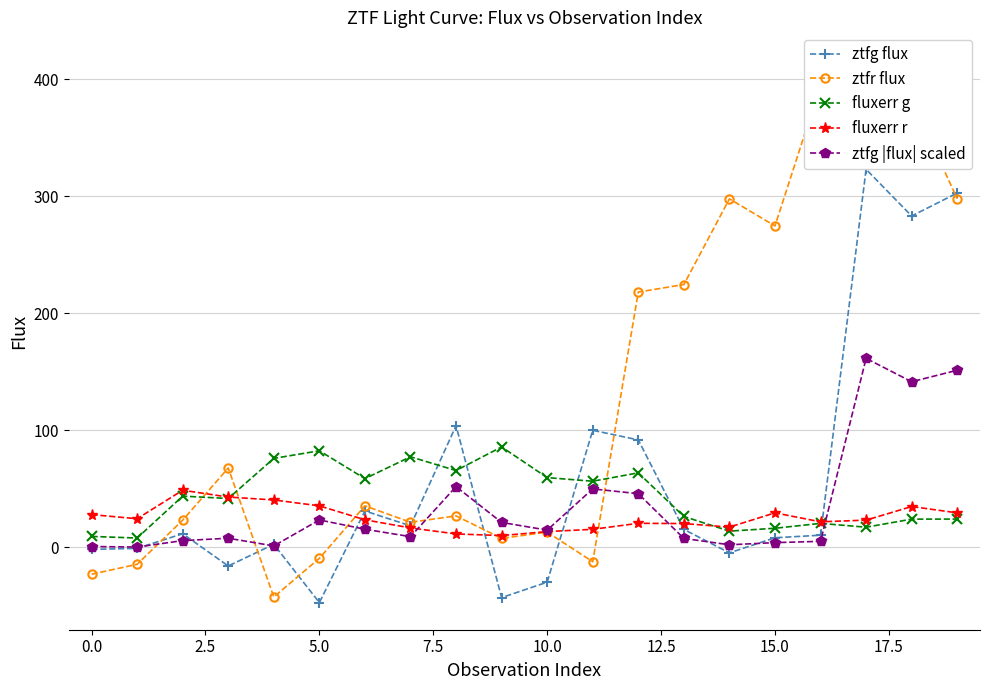

What is the highest value of the ztfg |flux| scaled series?

161.6